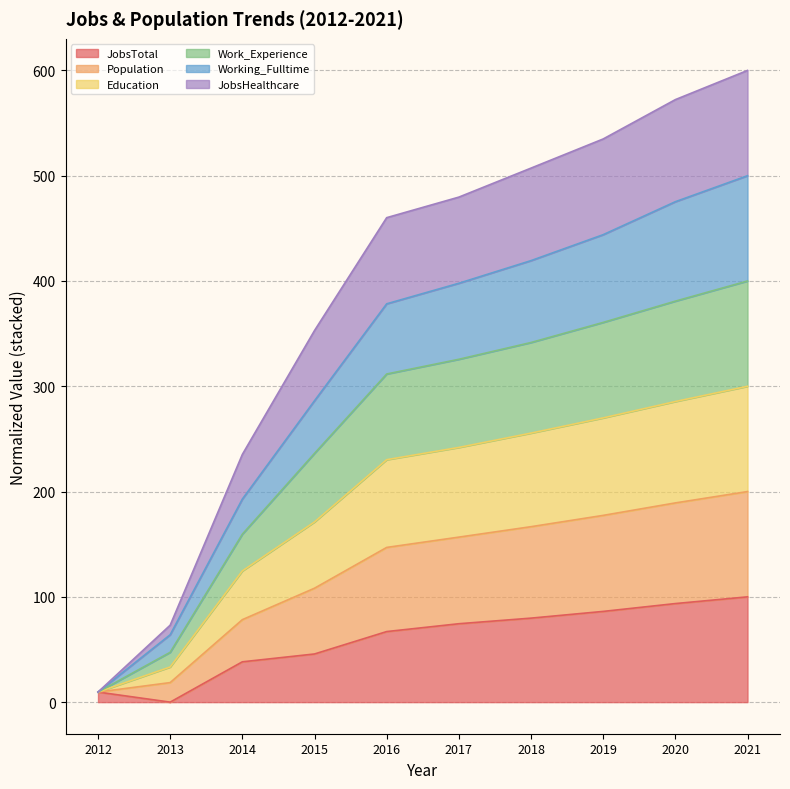

Does the chart have visible grid lines?

Yes